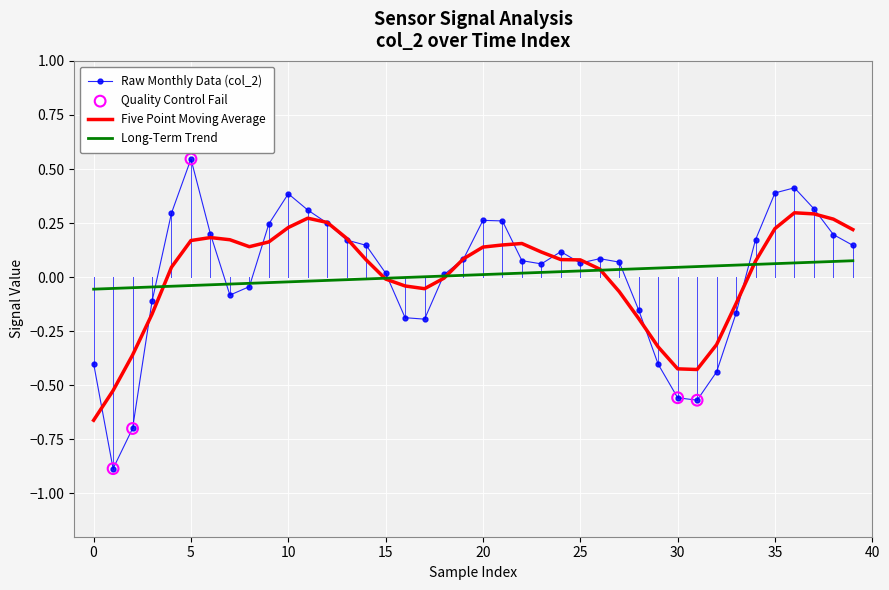

Which series has the widest spread of values?

Raw Monthly Data (col_2)